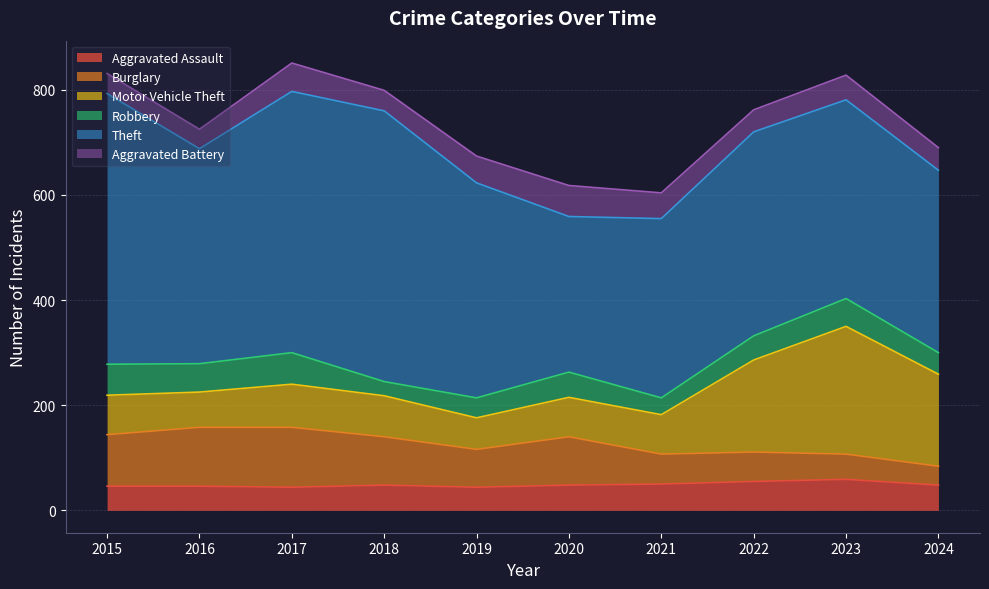

At which category is the sum across all series the highest?

2017